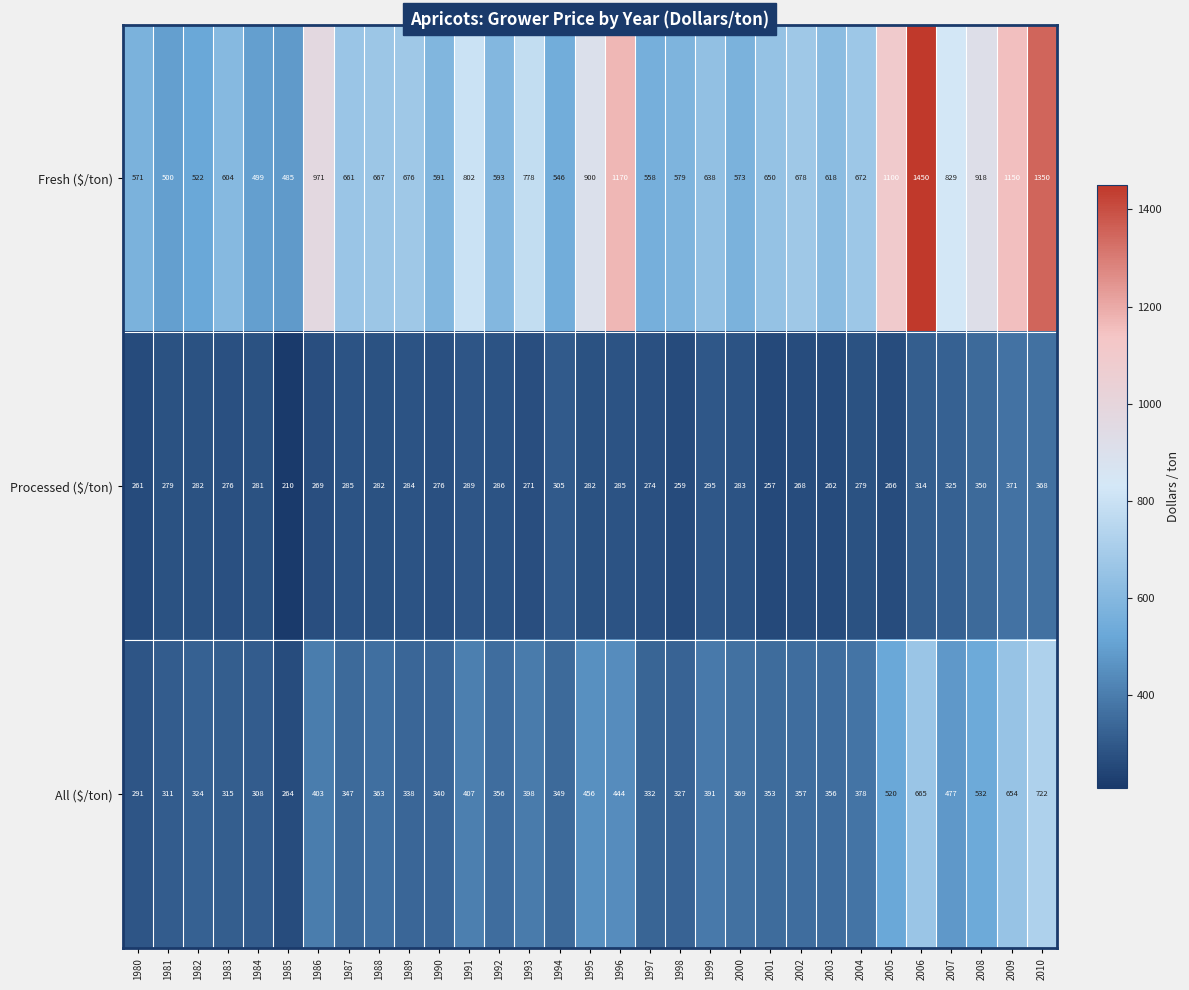

Count the number of categories in the chart.

31